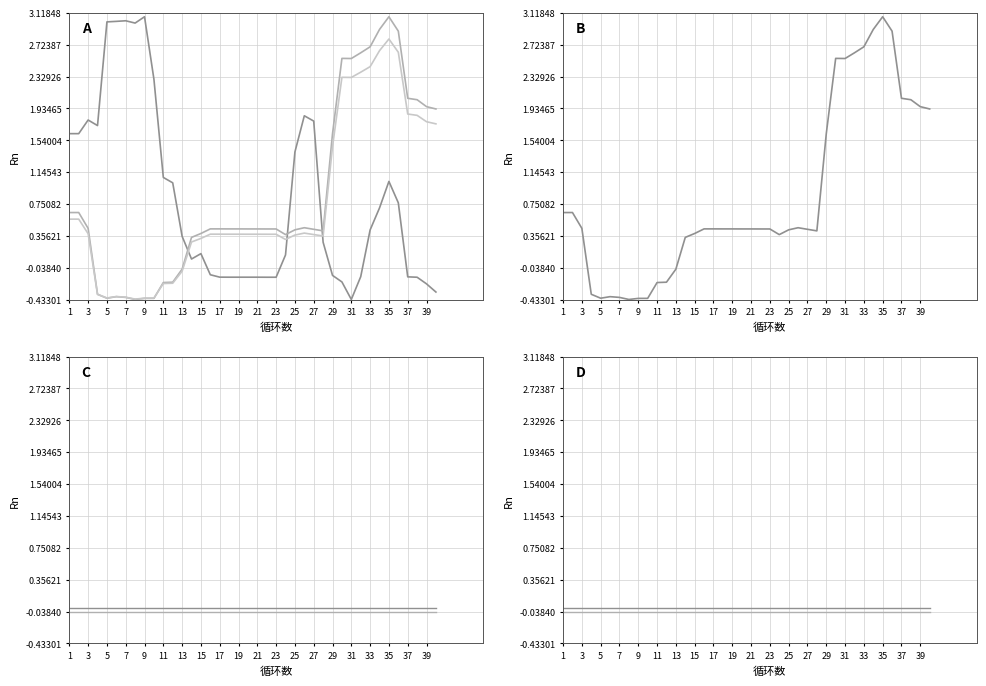

How many interior local valleys does the lat series have?

5